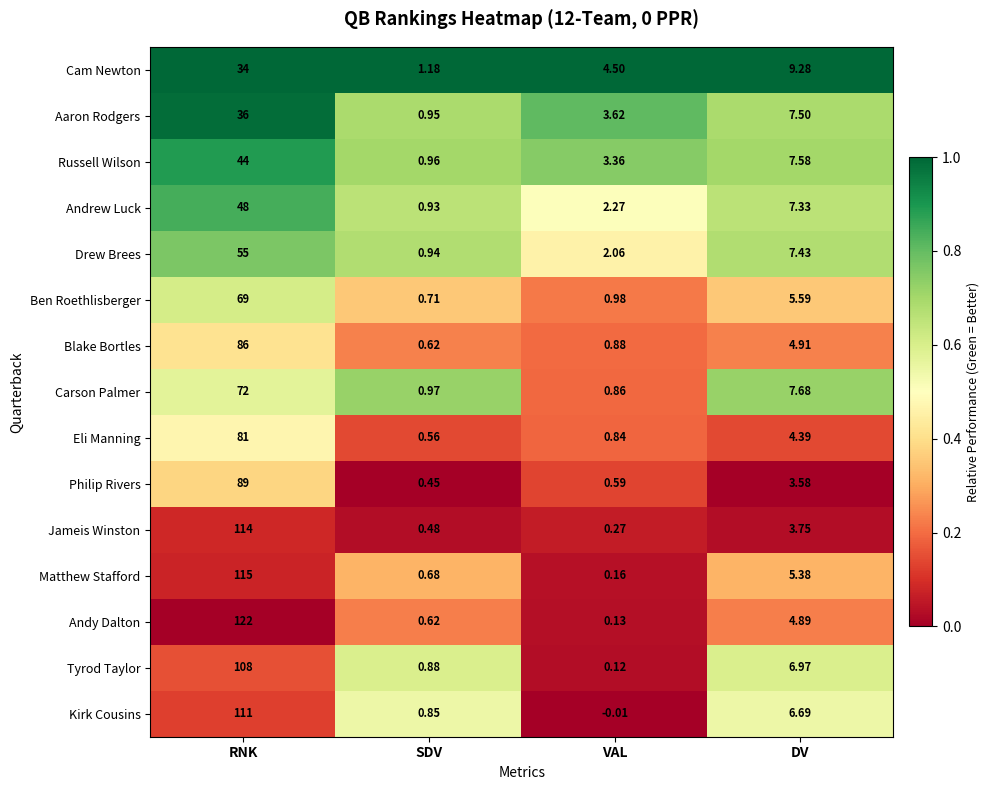

List the labels in order of Carson Palmer value, largest first.

RNK, DV, SDV, VAL